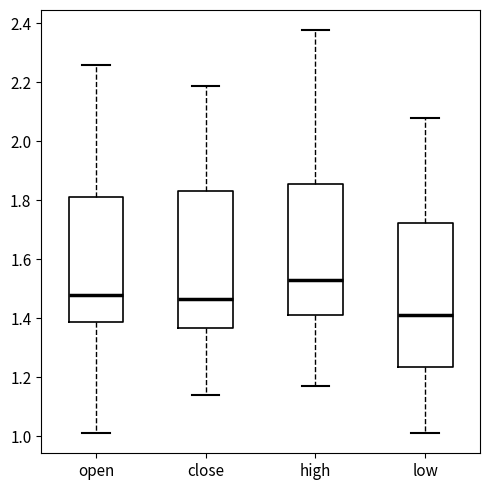

Reading left to right, transcribe this box plot: for each box, give where its median line is, the range the box spans, and where its two whiskers end, as read against the y-axis. The values are not printed on the chart, so give them approximately, as read against the axis.

open: median 1.48, box 1.38 to 1.82, whiskers 1.02 to 2.26
close: median 1.46, box 1.36 to 1.84, whiskers 1.14 to 2.18
high: median 1.54, box 1.42 to 1.86, whiskers 1.18 to 2.38
low: median 1.42, box 1.24 to 1.72, whiskers 1.02 to 2.08